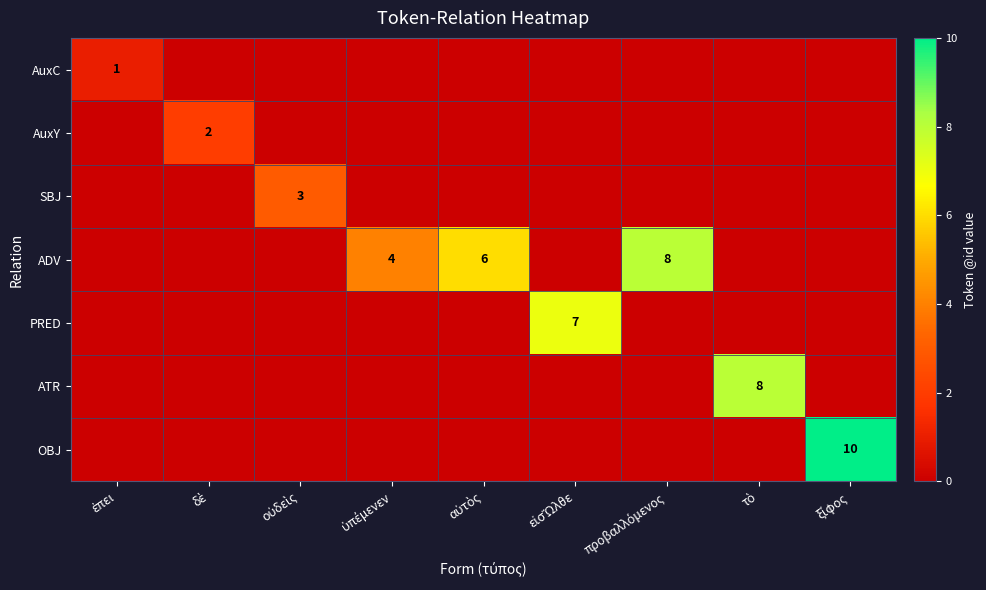

List the labels in order of ATR value, largest first.

τὸ, ἐπει, δὲ, οὐδεὶς, ὑπέμενεν, αὐτὸς, εἰσὬλθε, προβαλλόμενος, ξίφος